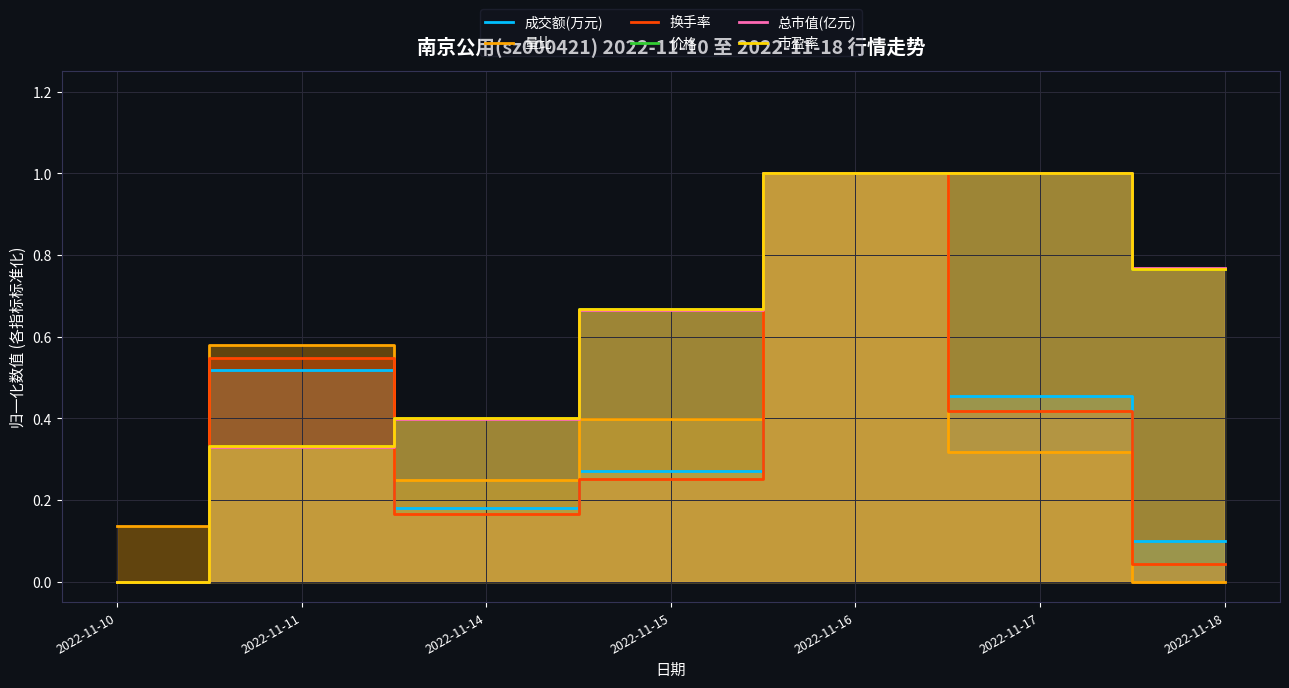

What is the average value of the 价格 series?

0.6